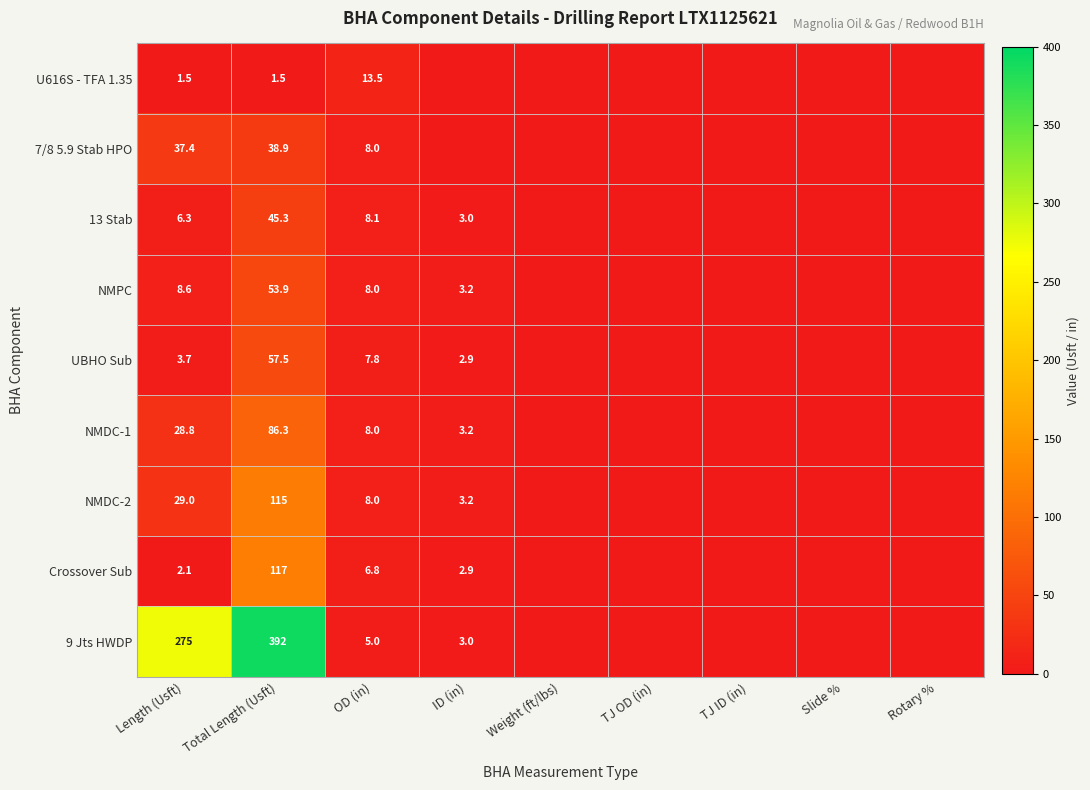

The value of UBHO Sub at ID (in) is 2.9. True or false?

True